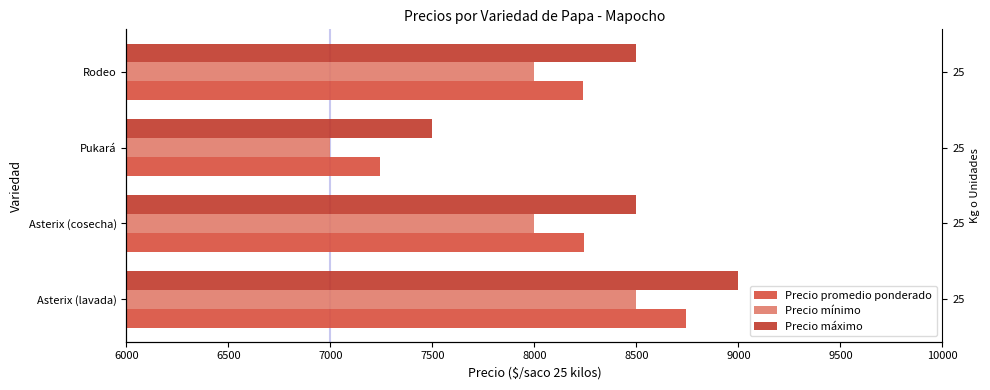

What is the value of the Precio máximo bar at the 2nd from the left?

8500